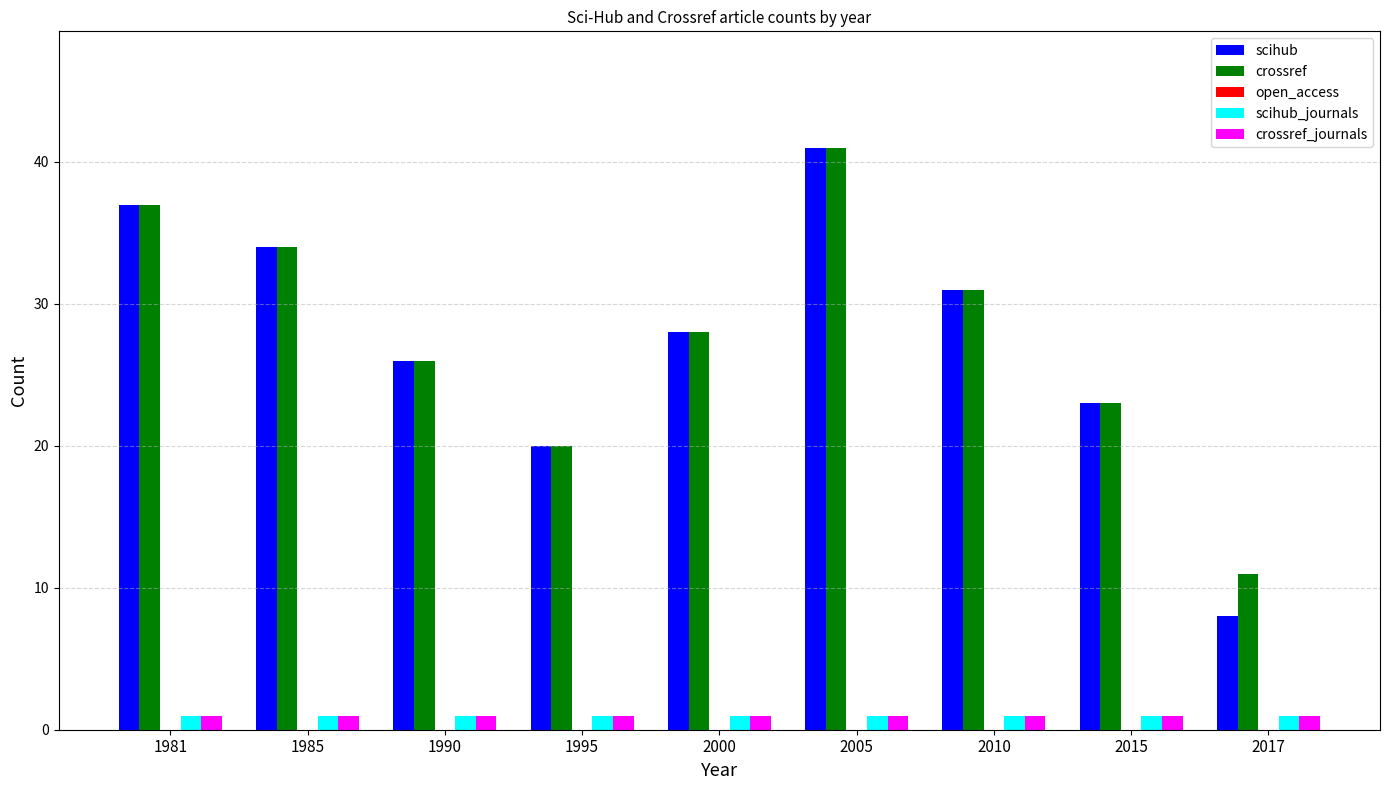

What is the spread (max minus min) of values at 2010?

30